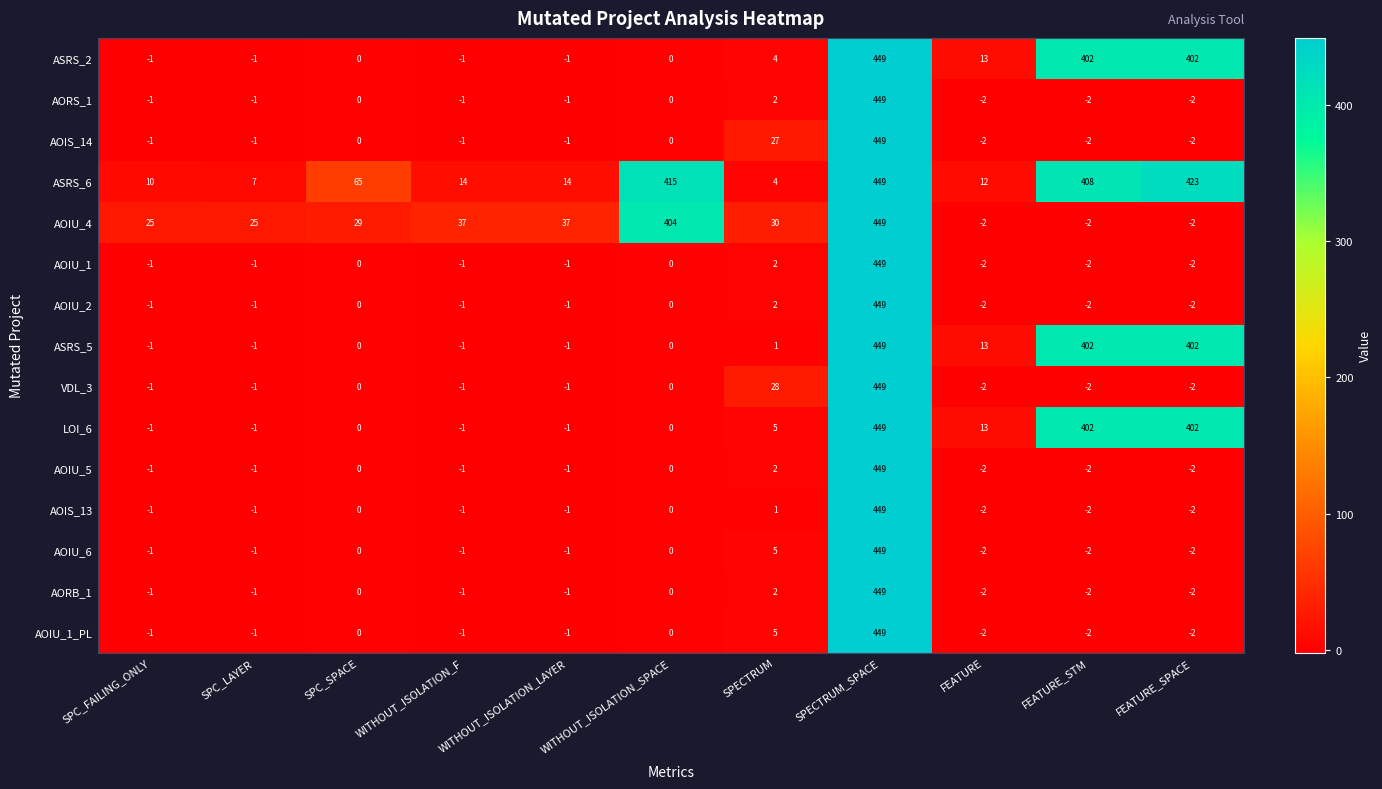

Where is AOIS_14 nearest to the value 223?

SPECTRUM